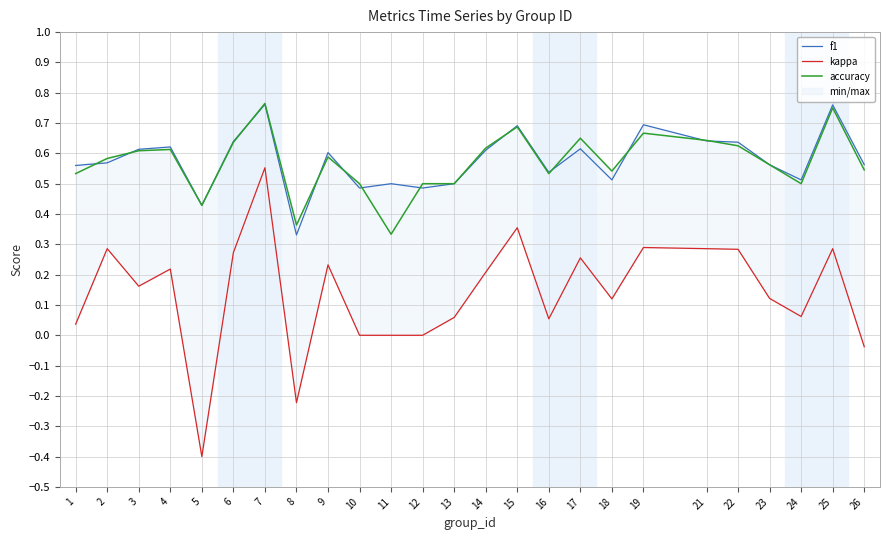

Does the chart have visible grid lines?

Yes